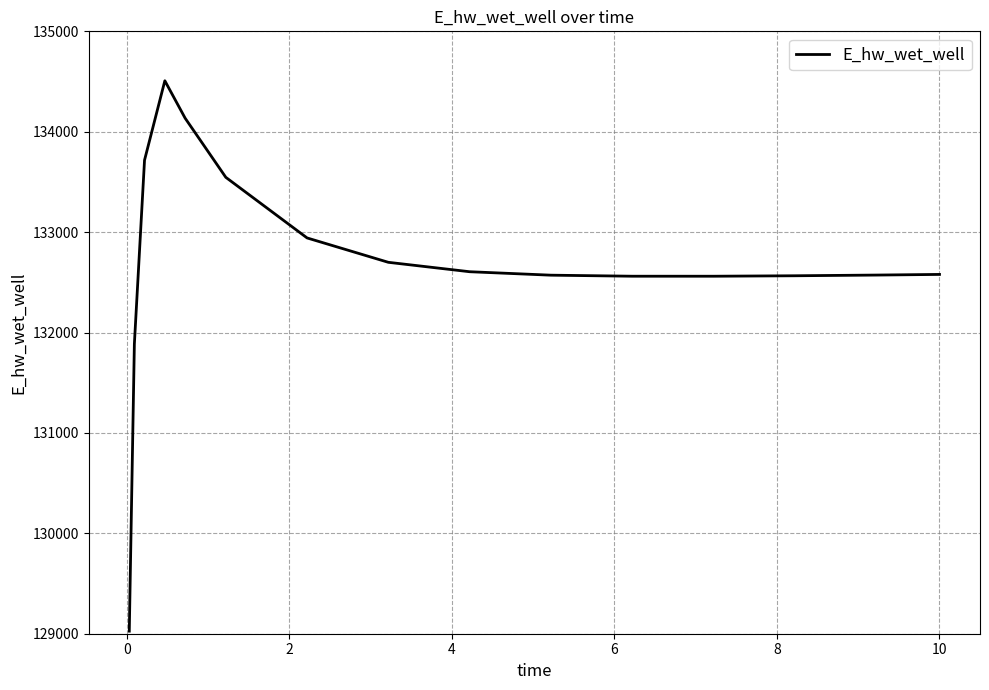

What is the difference between the maximum and minimum values?

5482.2